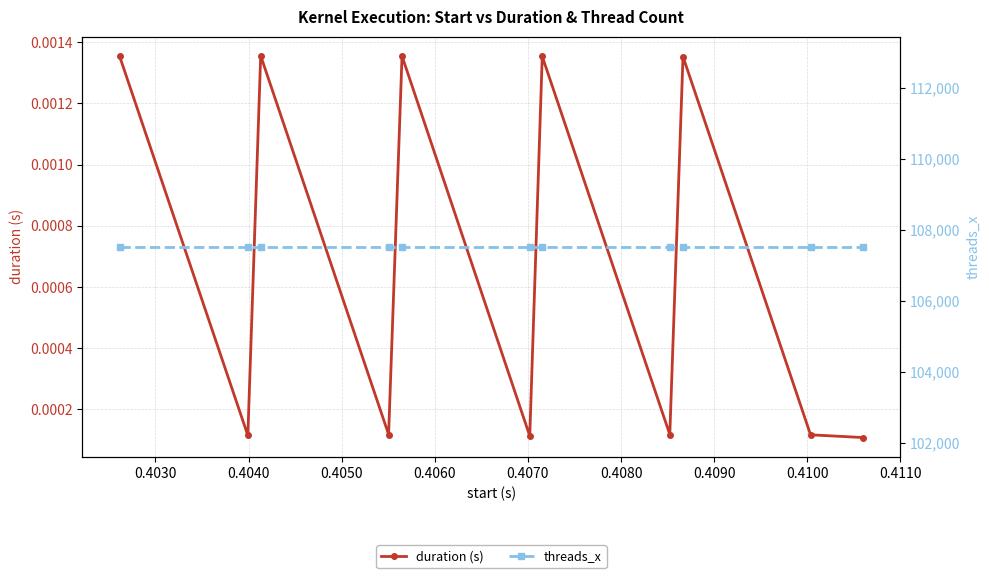

How many lines are shown in the chart?

2